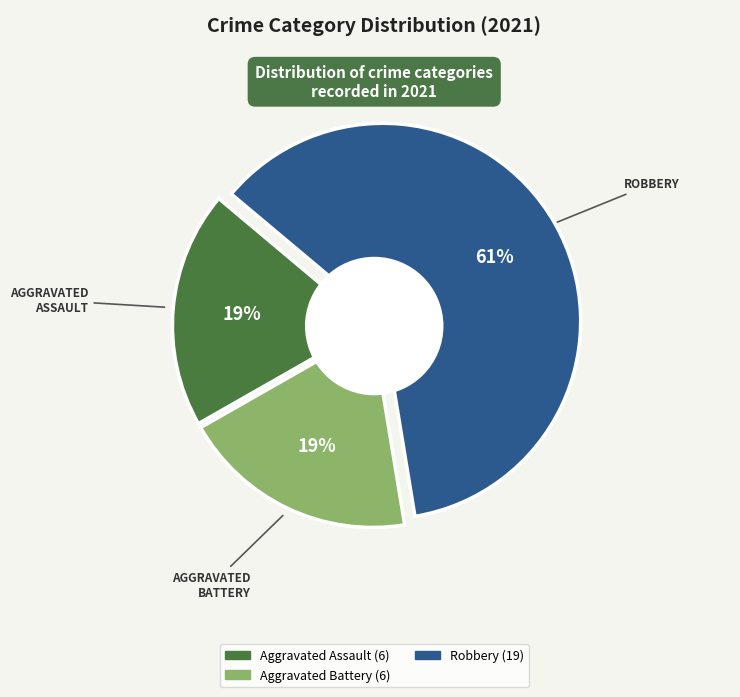

Is there a majority slice in this chart?

Yes